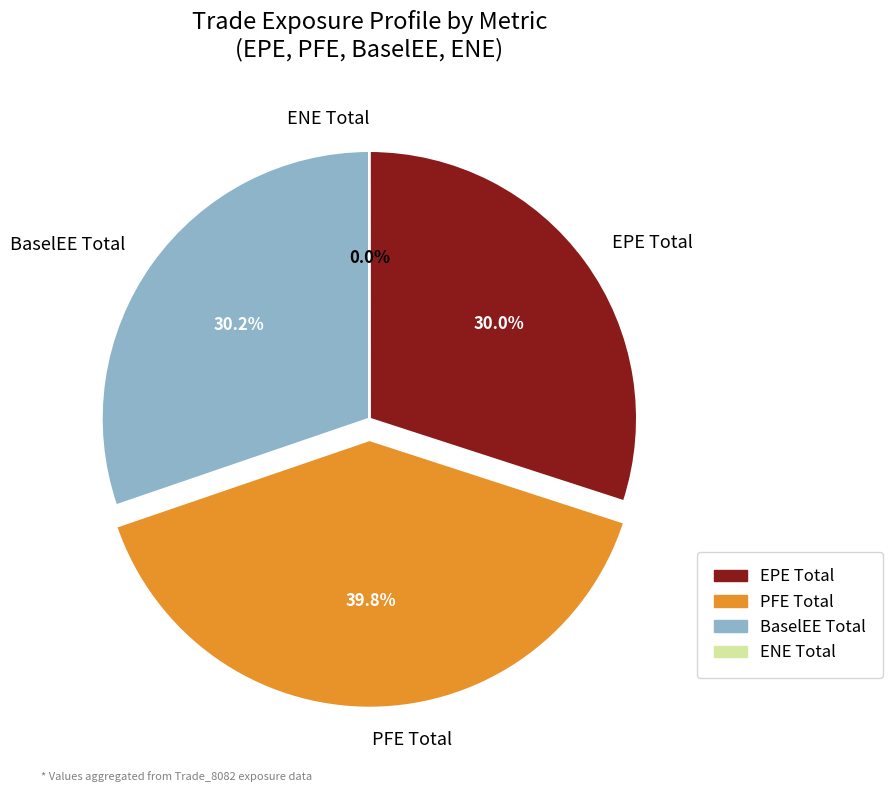

Do BaselEE Total and PFE Total together represent more than half of the pie?

Yes